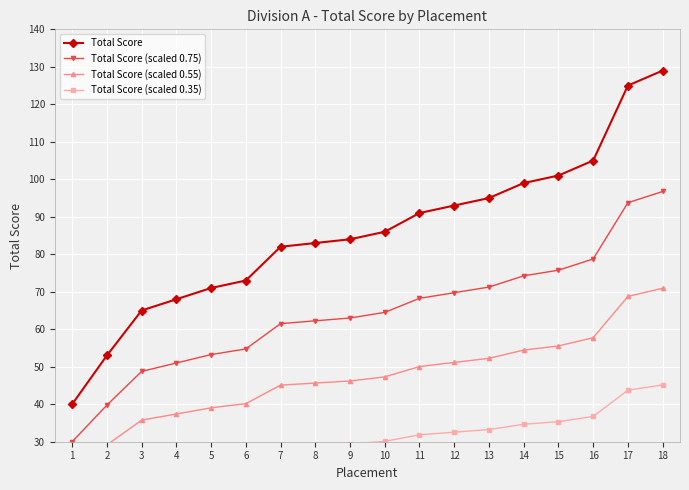

True or false: Total Score (scaled 0.75) has a value of 65.9 at 17.

False